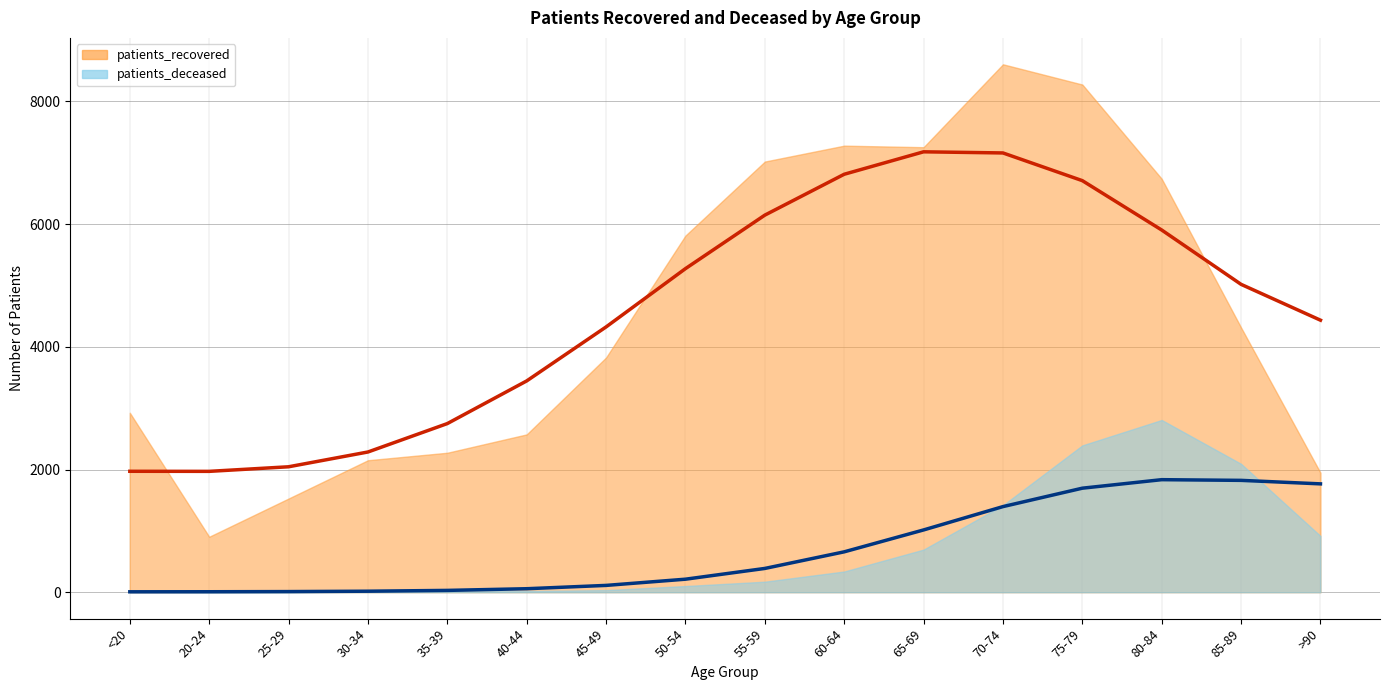

What position from the left is 65-69?

11